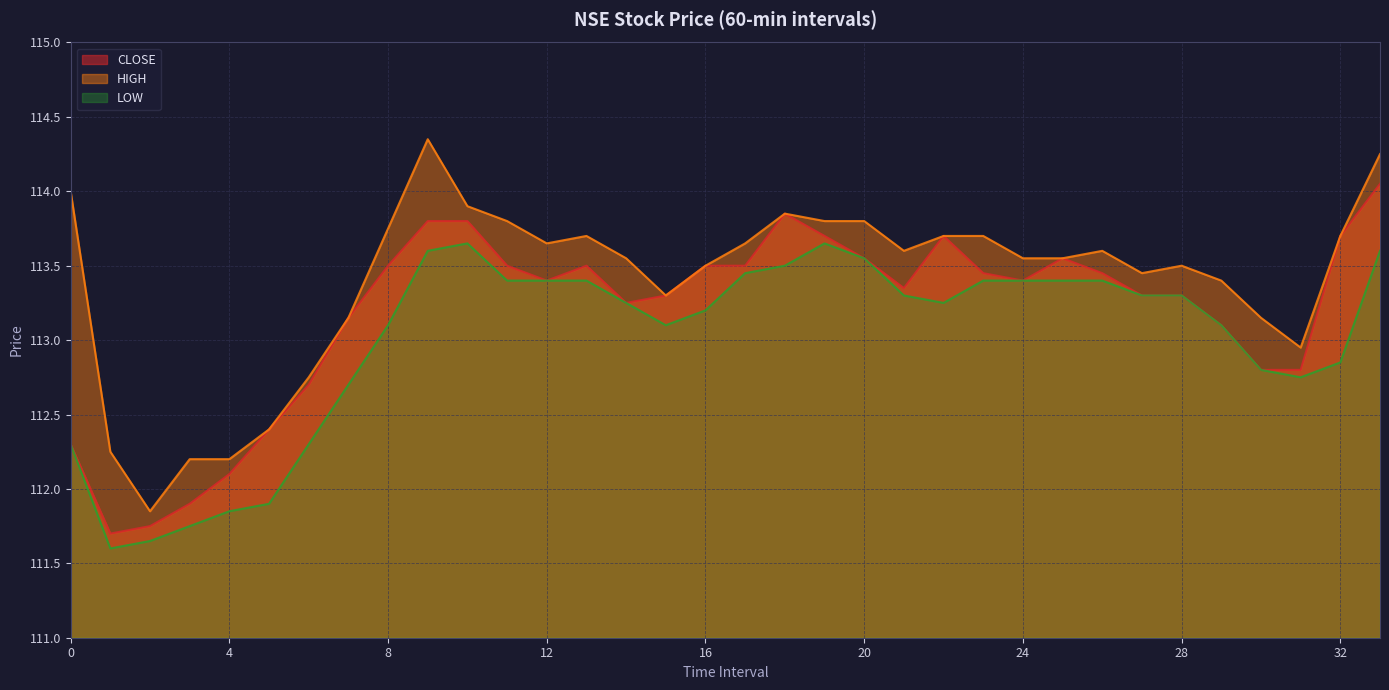

Where is the first local minimum for HIGH?

2